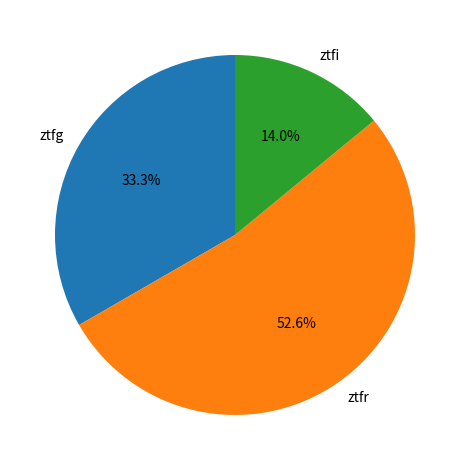

Combined, do ztfr and ztfg account for over 50%?

Yes